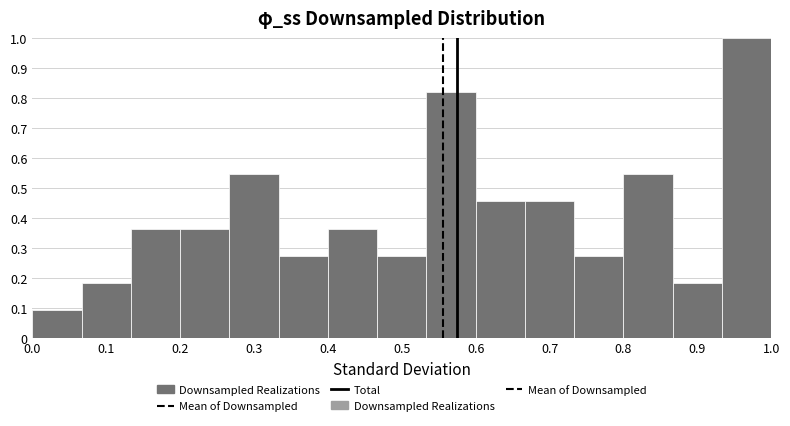

How tall is the bar that spans 0.07 to 0.13 on the x-axis? Neither the bar edges nor the heights are printed on the chart, so give them approximately, as read against the axes.

0.18